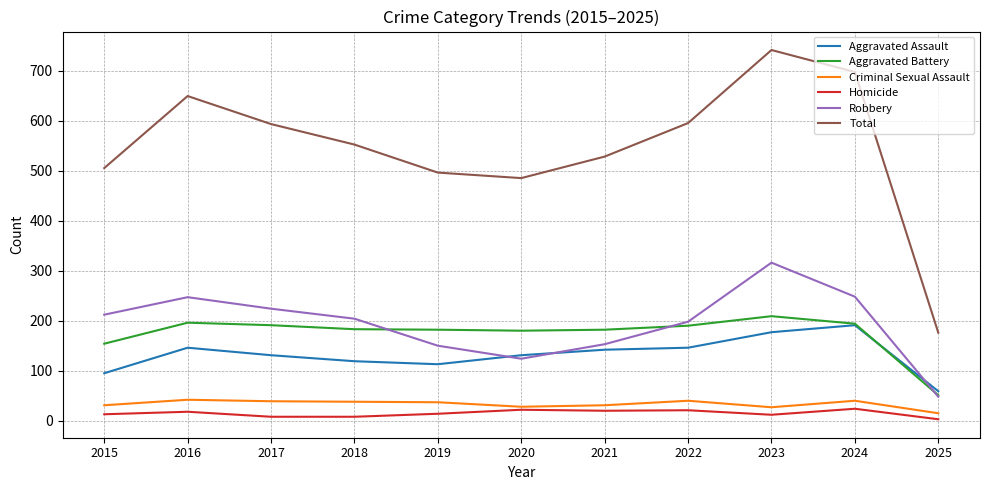

How many lines are shown in the chart?

6